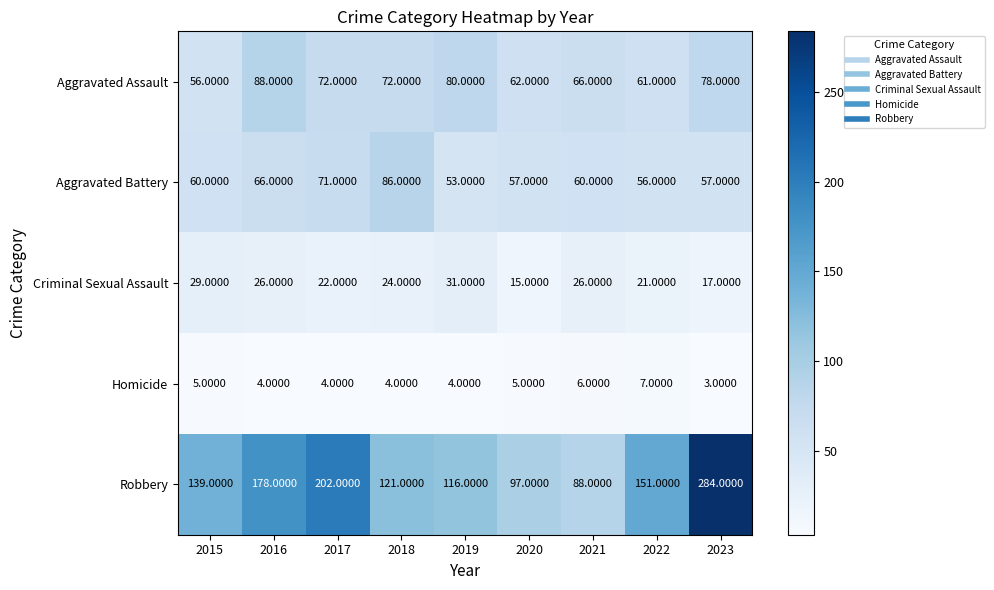

How many data points does each series have?

9